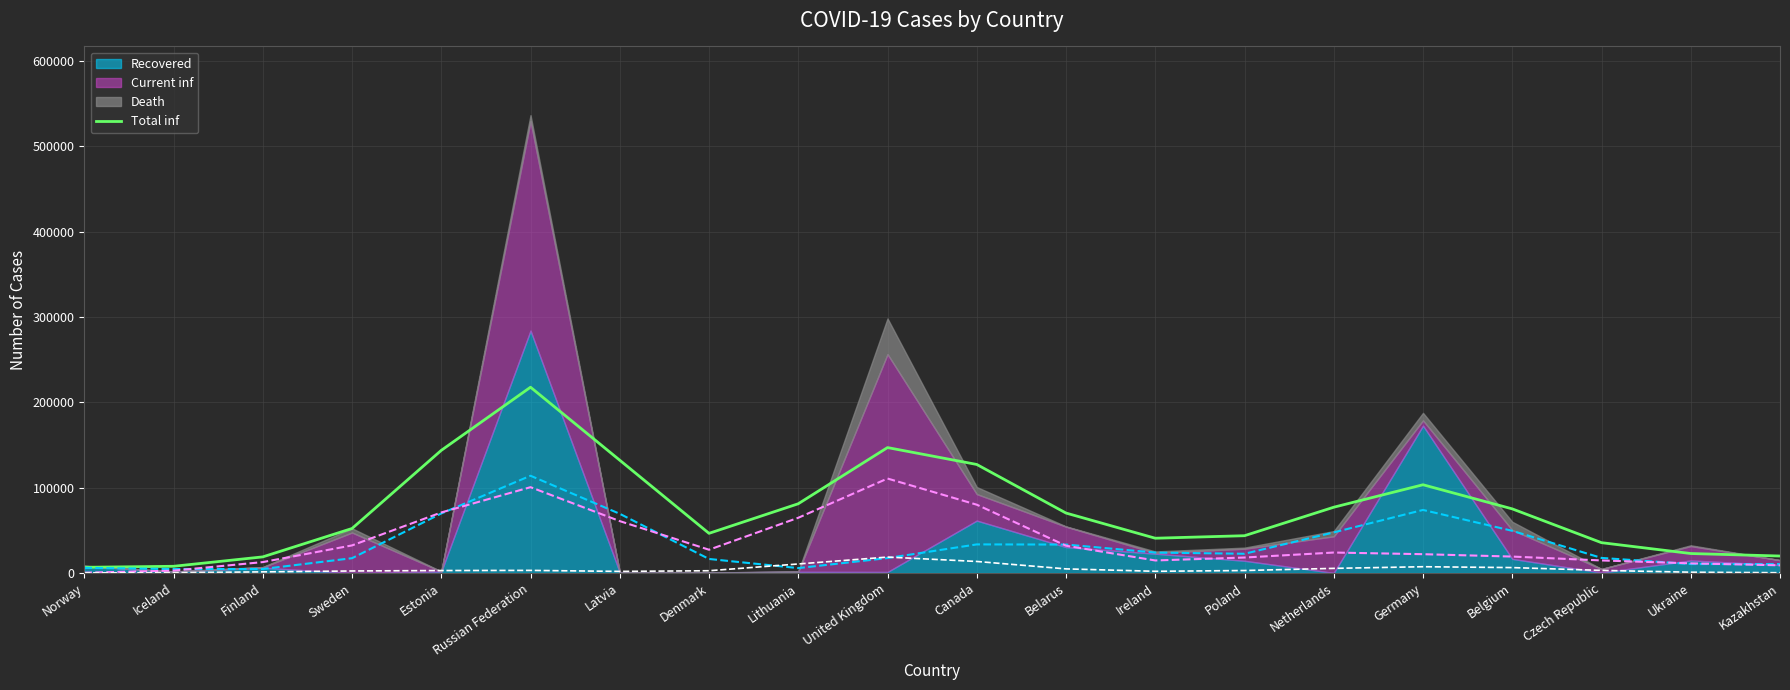

How many lines are shown in the chart?

1